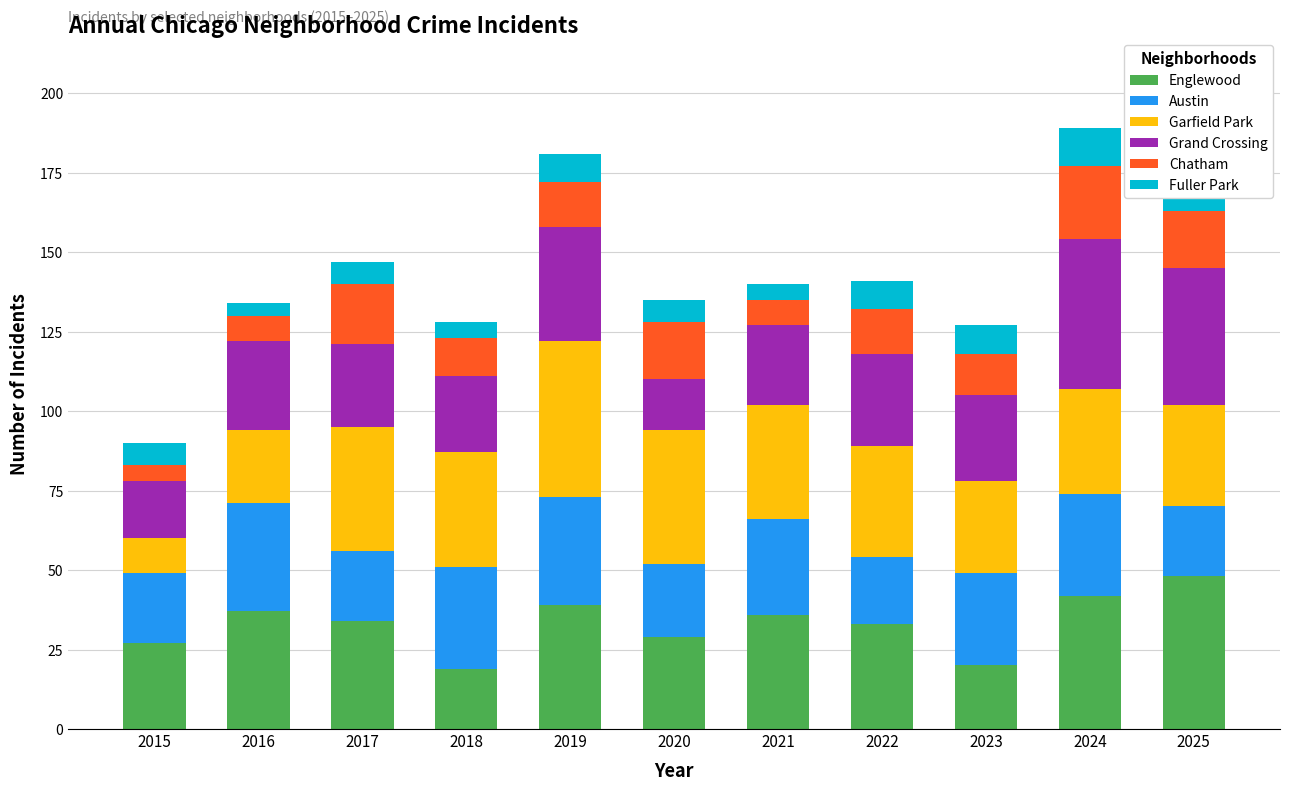

Which series has the widest spread of values?

Garfield Park